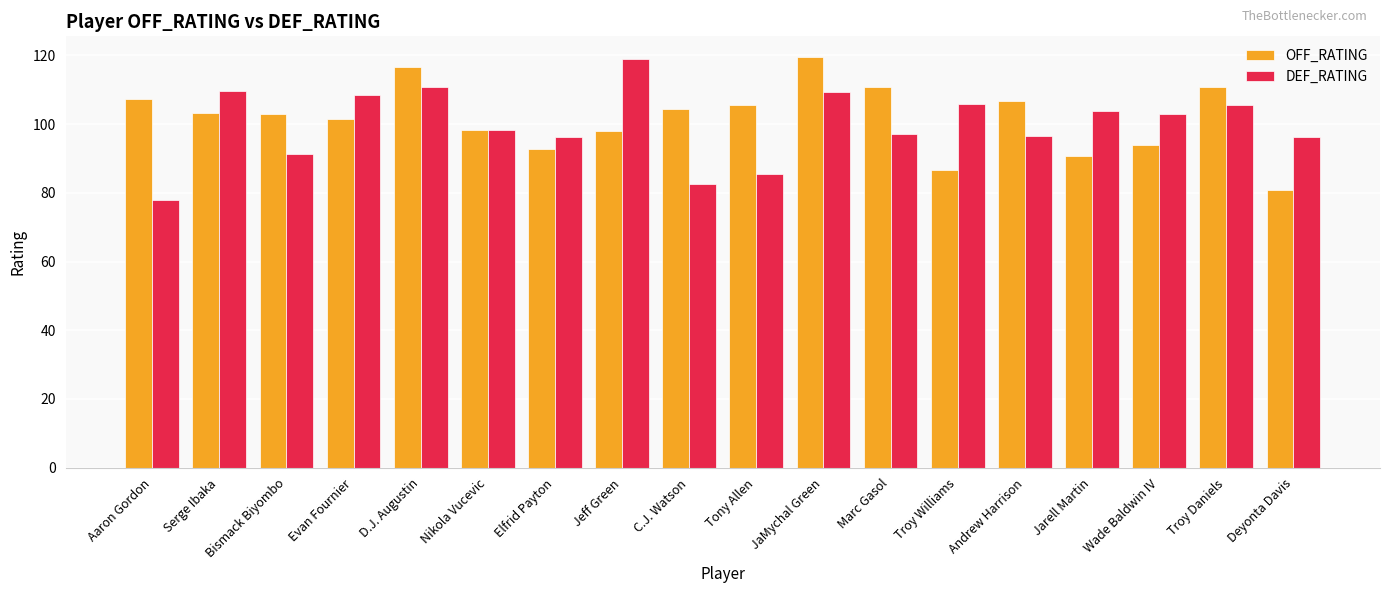

What is the greatest value displayed?

119.6